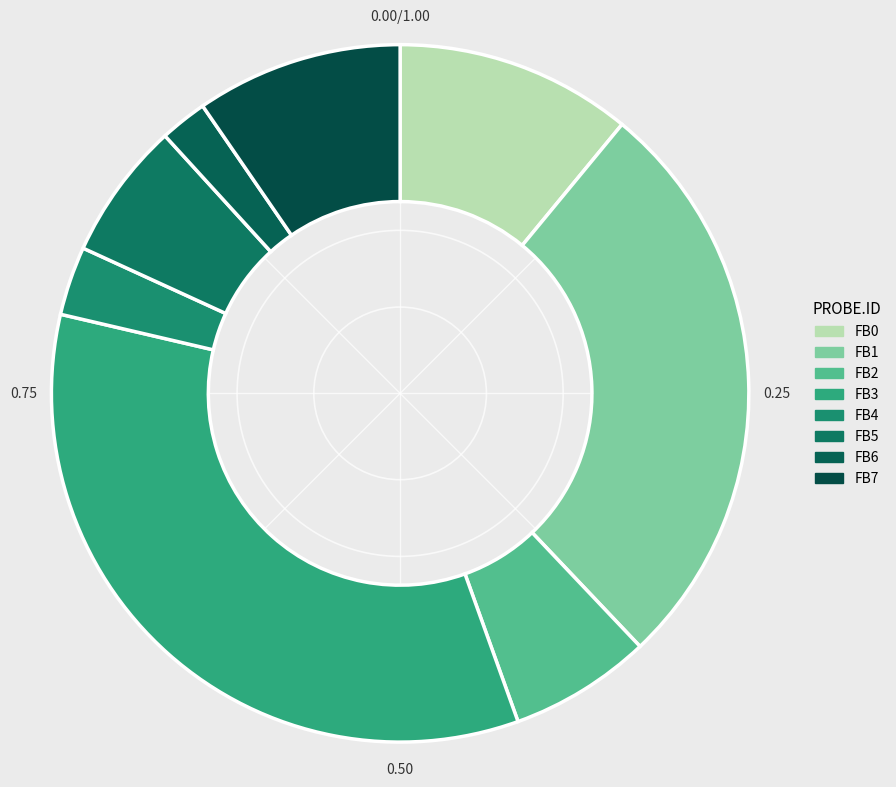

Which slice is the largest?

FB3